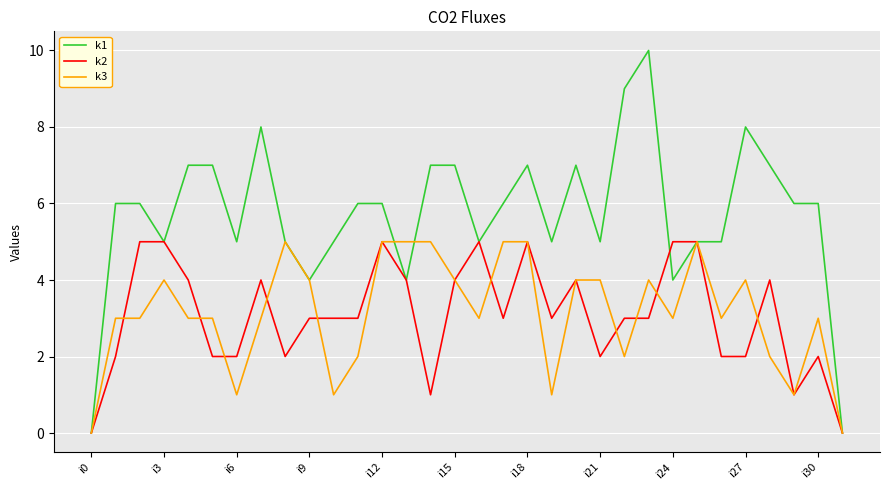

Which series has the largest range (max minus min)?

k1